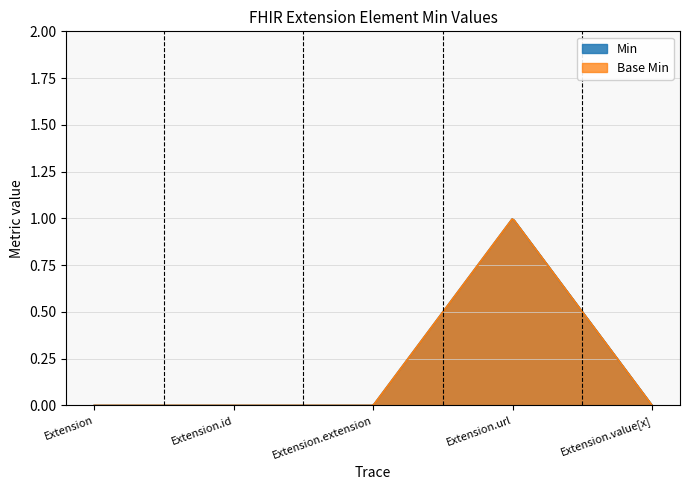

True or false: Base Min and Min intersect in this chart.

False